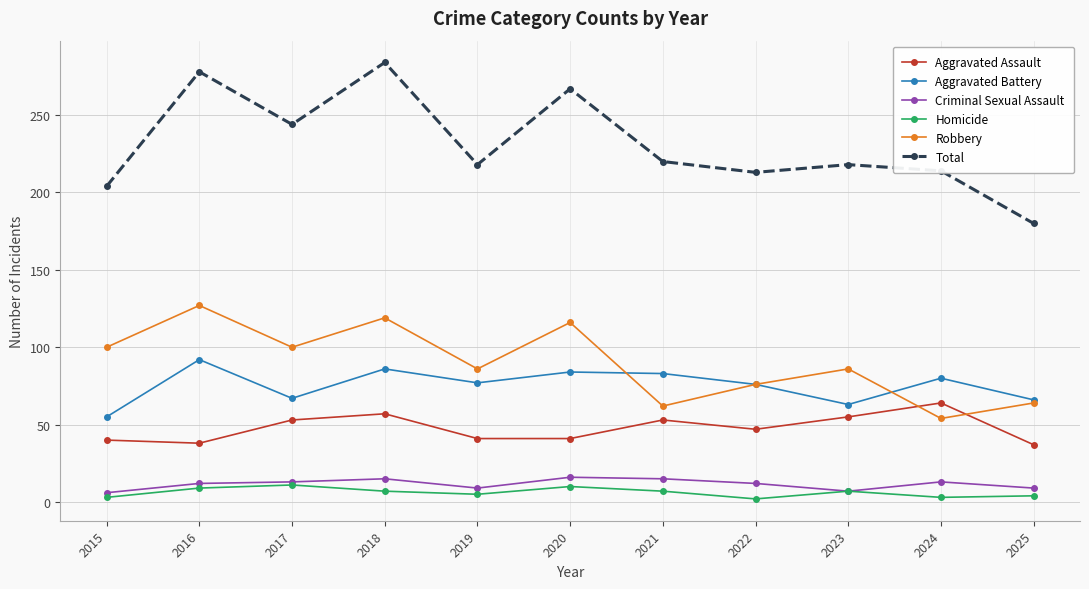

The Aggravated Battery series shows 84 at 2020. True or false?

True